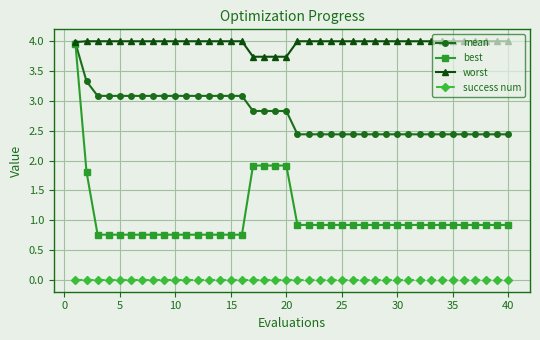

True or false: success num and best cross at least once.

False